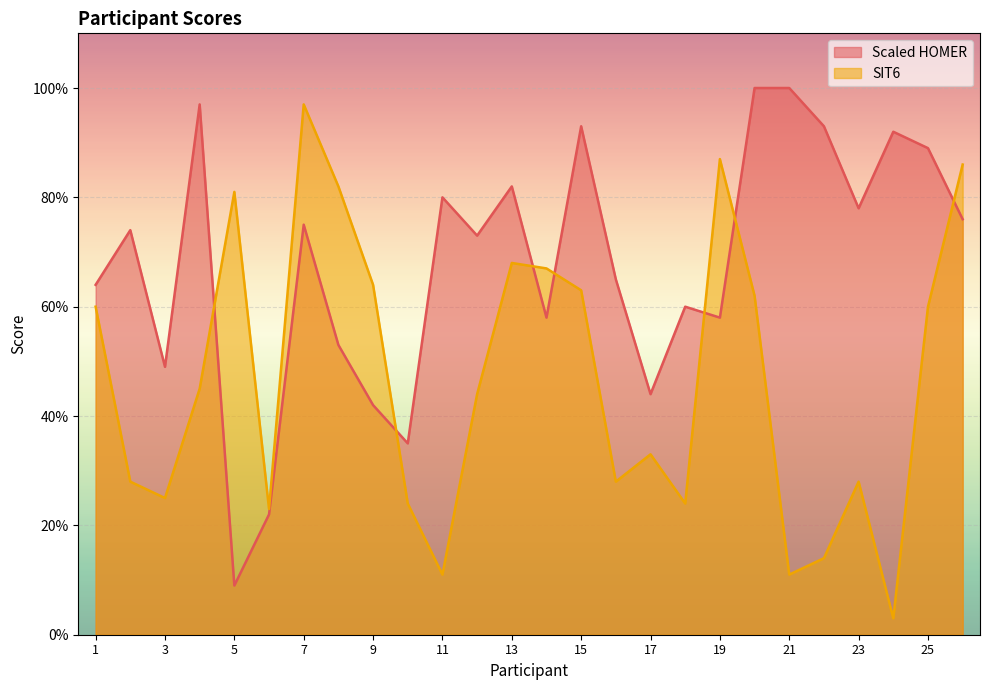

How many intersections are there between SIT6 and Scaled HOMER?

7